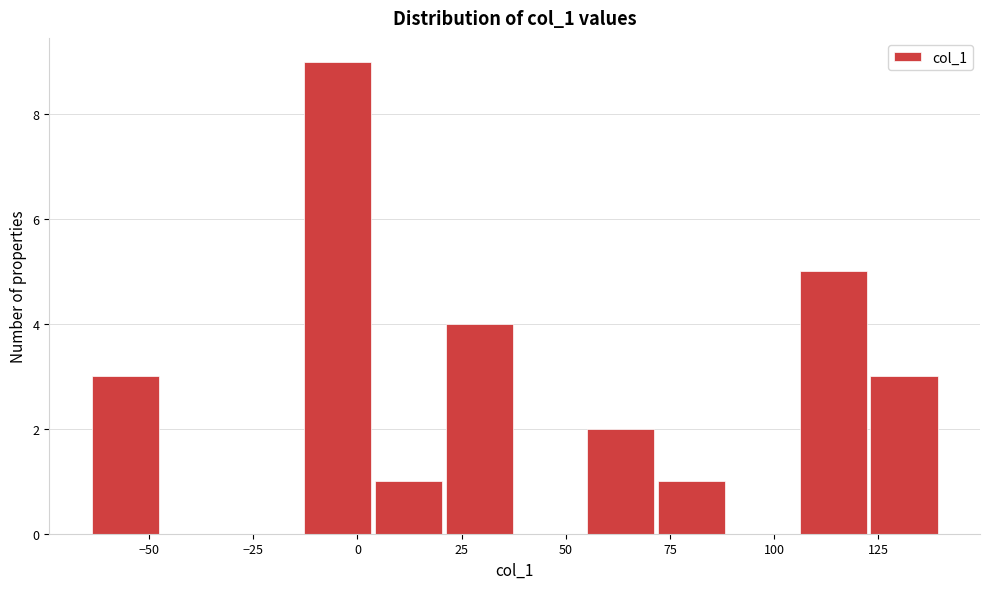

Around what value on the x-axis is the tallest bar? Give the approximate position of its centre, as read against the axis.

-5